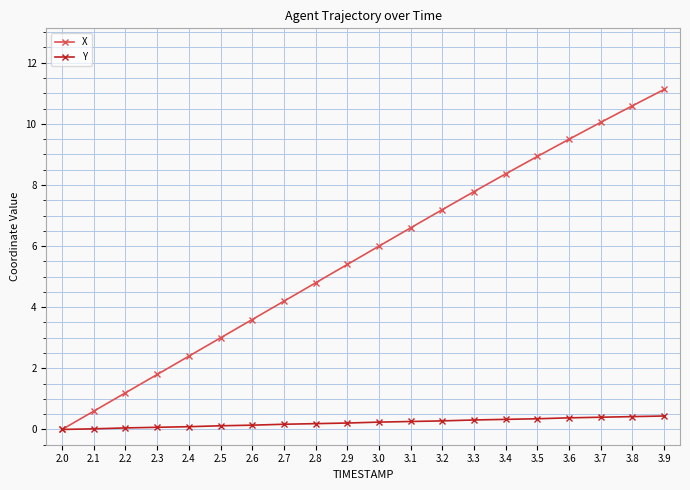

True or false: X has more than 1 points higher than both neighbors.

False